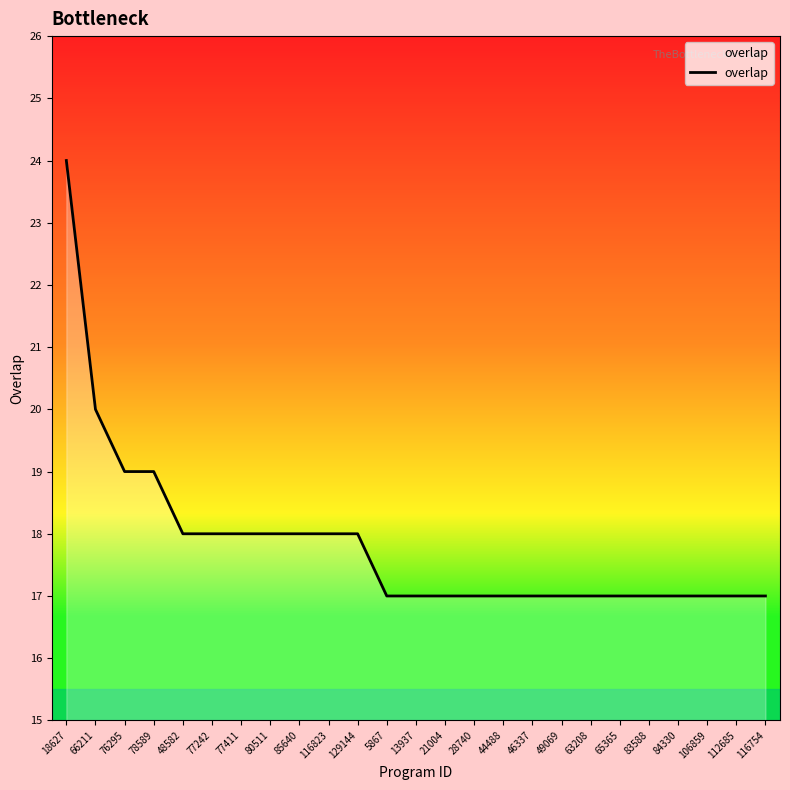

Which has a higher value, 83588 or 48582?

48582